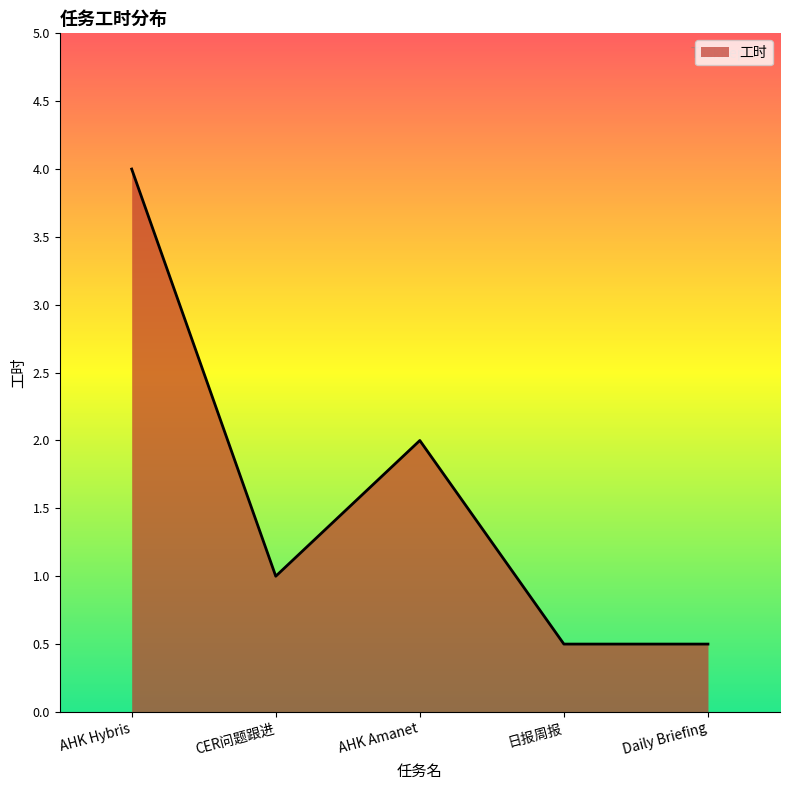

At which category does the data reach its first local valley?

CER问题跟进